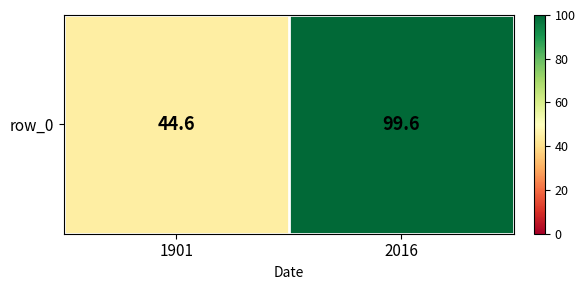

How many series are shown in this chart?

1